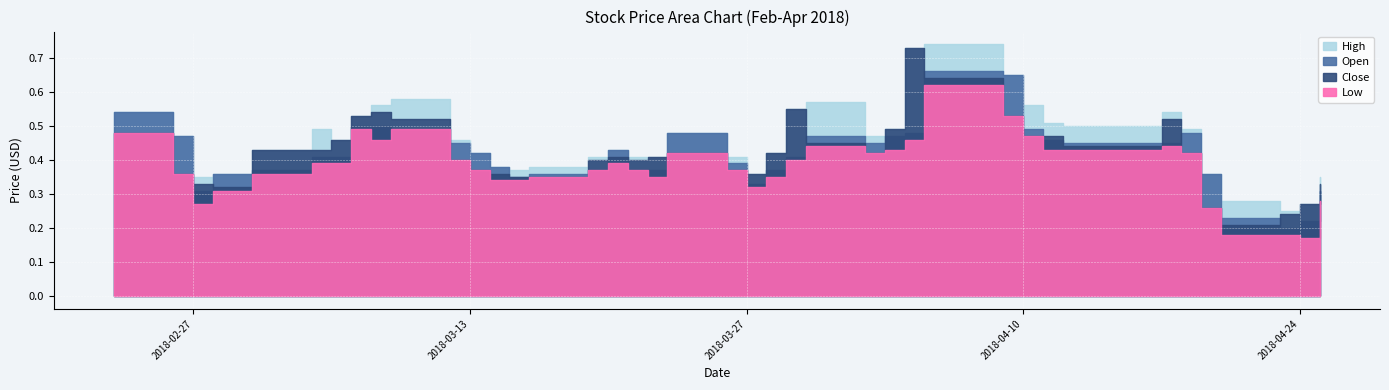

Which series has the largest total across all categories?

High